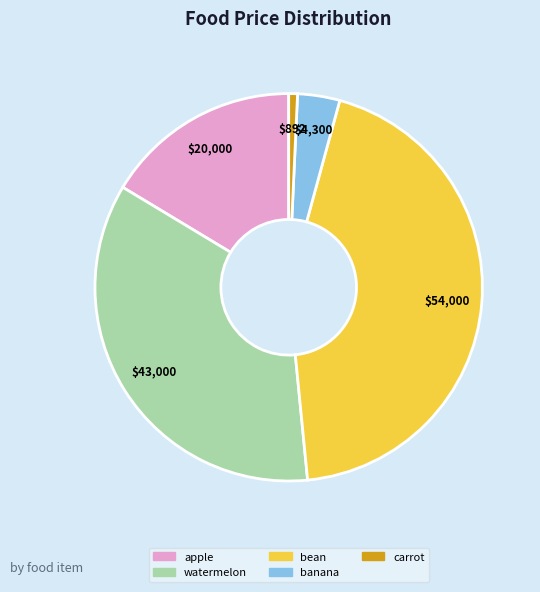

Which slice is the largest?

bean